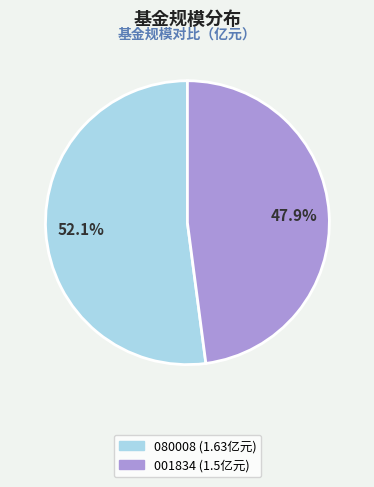

Does any single category account for the majority?

Yes